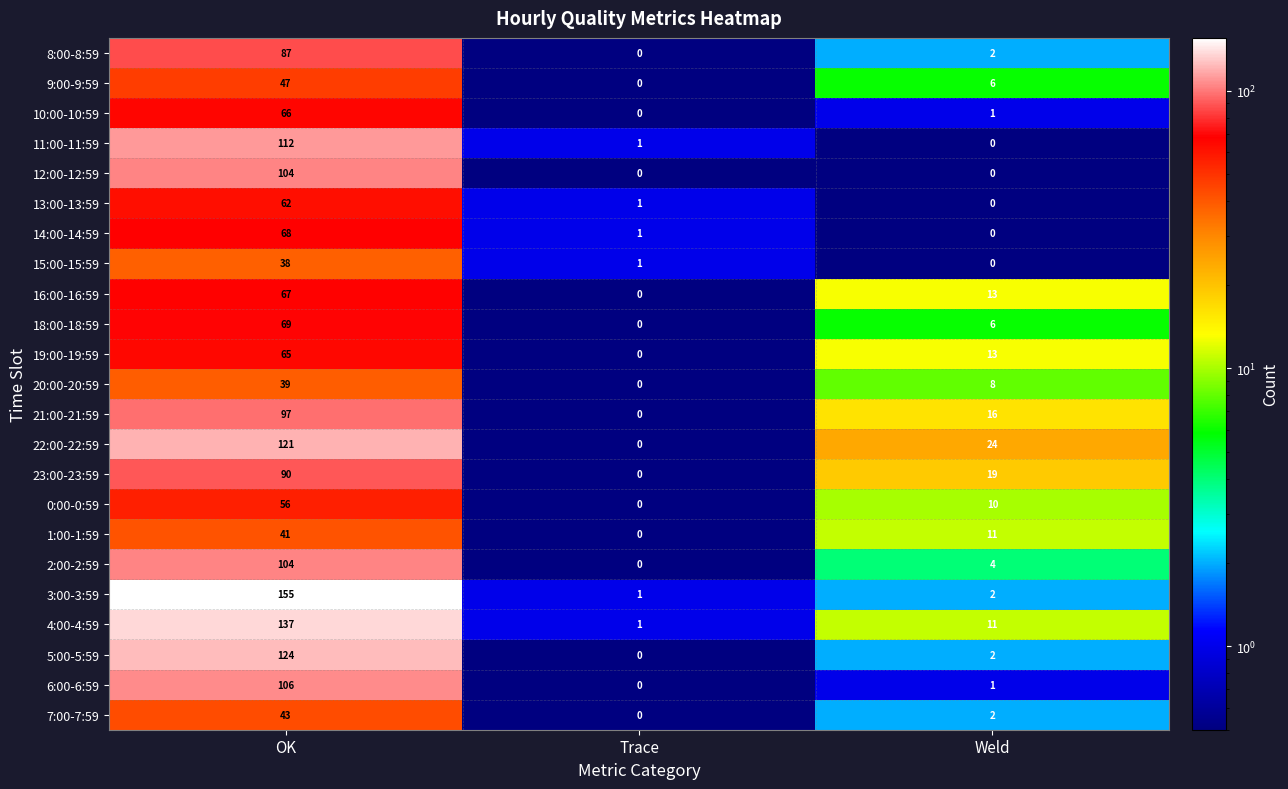

Is it true that 2:00-2:59 equals 54 at Trace?

False